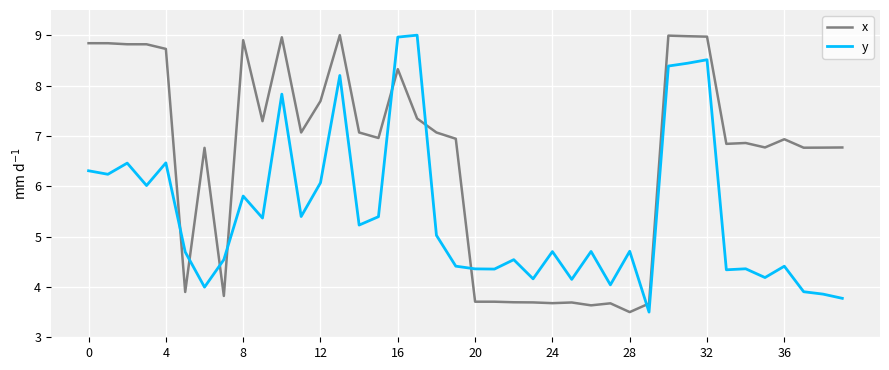

List the series in order of their overall mean, lowest first.

y, x